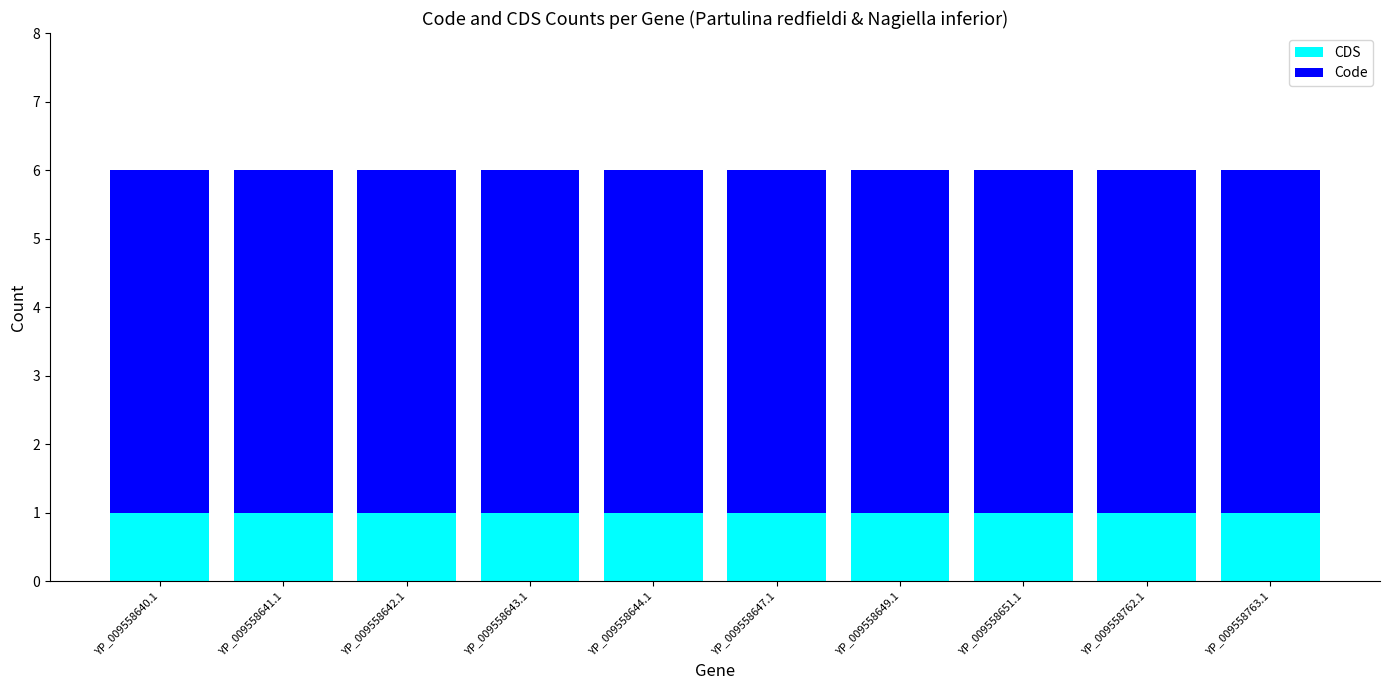

The CDS series shows 1 at YP_009558642.1. True or false?

True